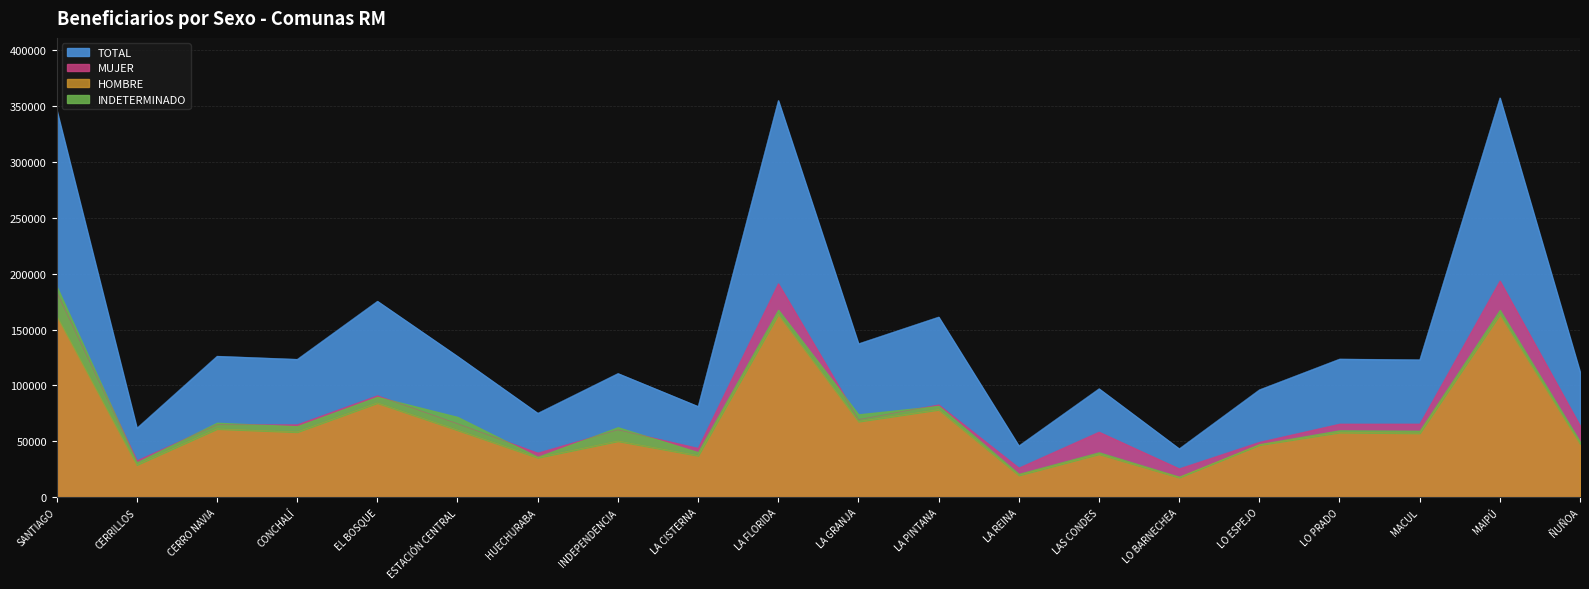

What is the value of the TOTAL point at the 18th from the left?

123013